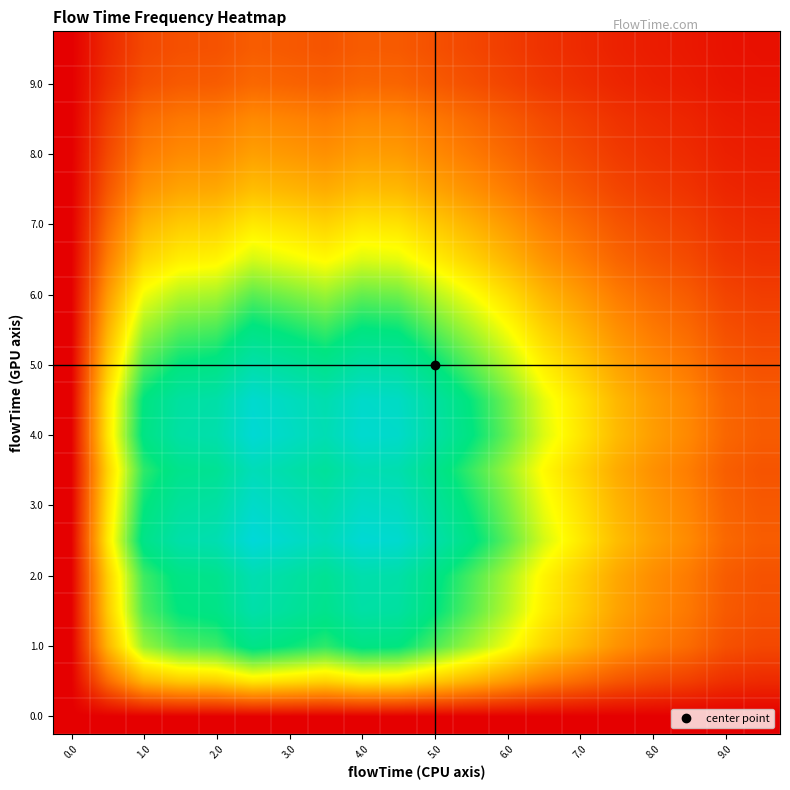

How many data points does each series have?

20